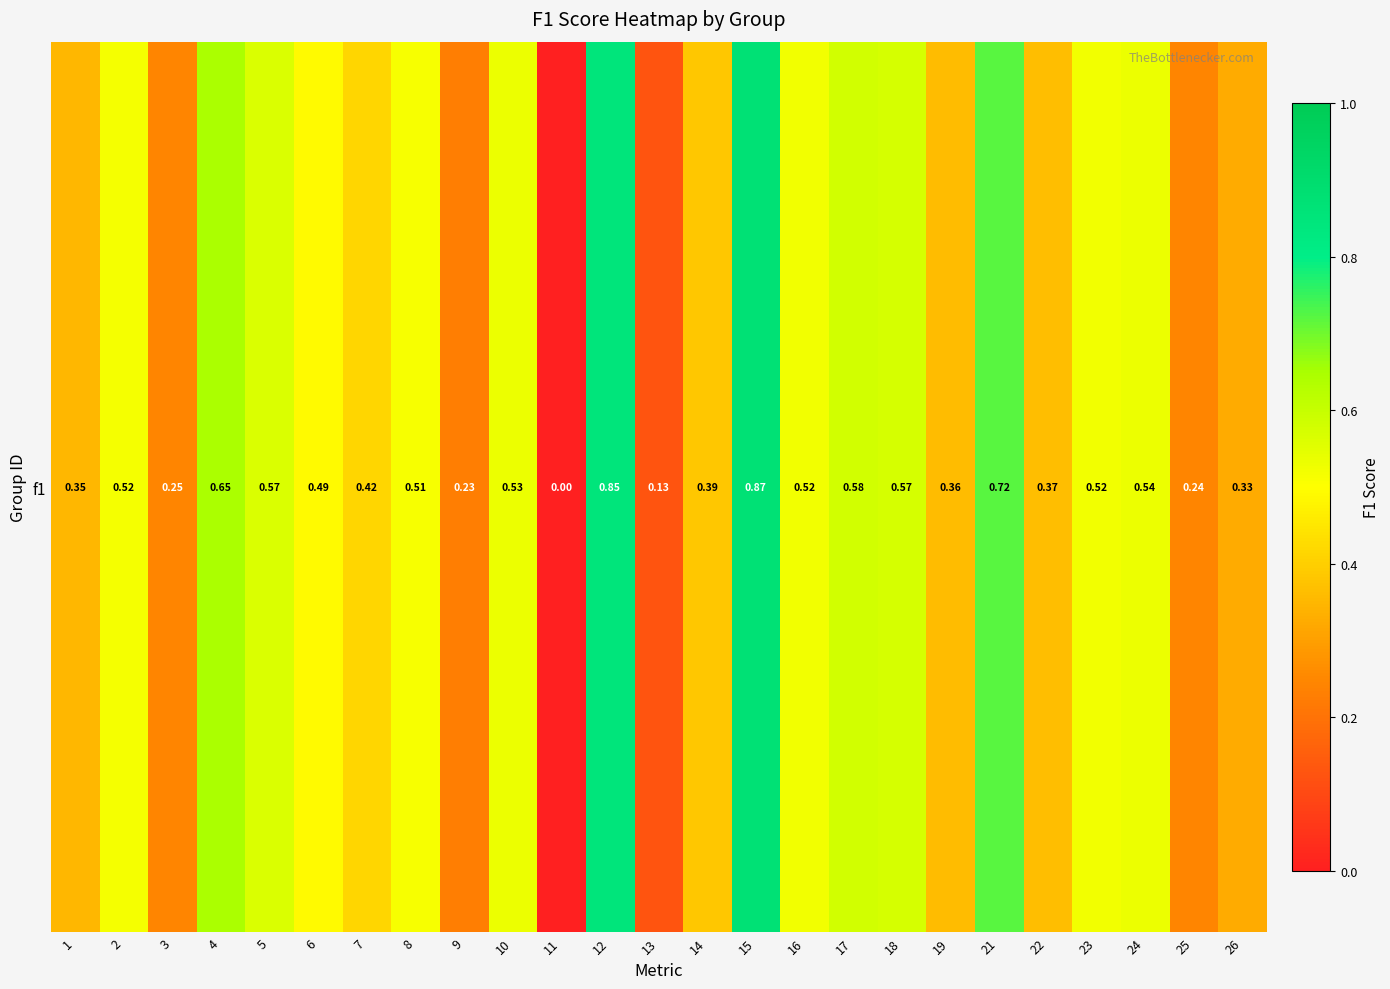

Rank the categories by value from highest to lowest.

15, 12, 21, 4, 17, 18, 5, 24, 10, 16, 23, 2, 8, 6, 7, 14, 22, 19, 1, 26, 3, 25, 9, 13, 11